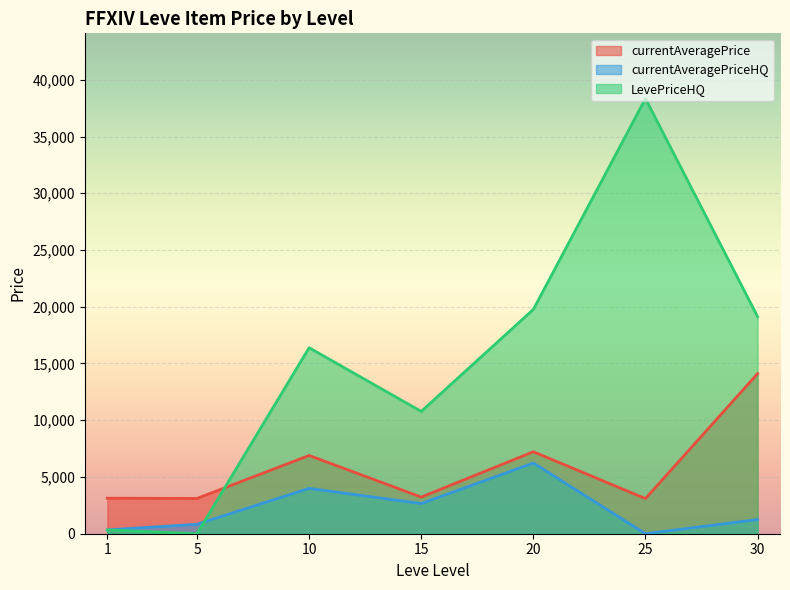

After their last crossing, which series has the higher values: currentAveragePrice or LevePriceHQ?

LevePriceHQ